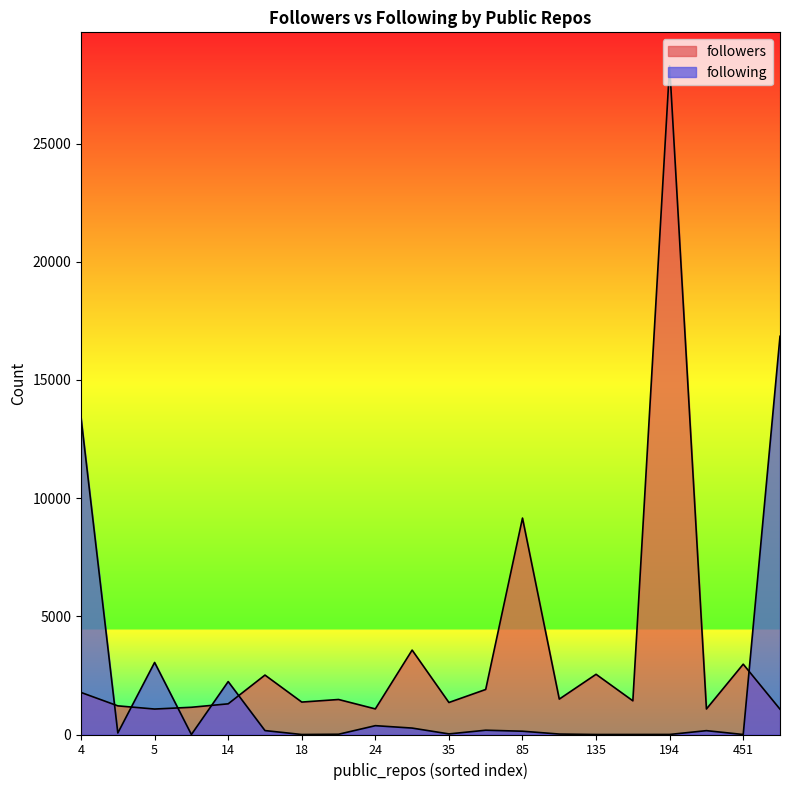

Rank the categories by following value from lowest to highest.

451, 135, 18, 9, 191, 194, 22, 127, 35, 5, 85, 349, 15, 72, 26, 24, 14, 5, 4, 464